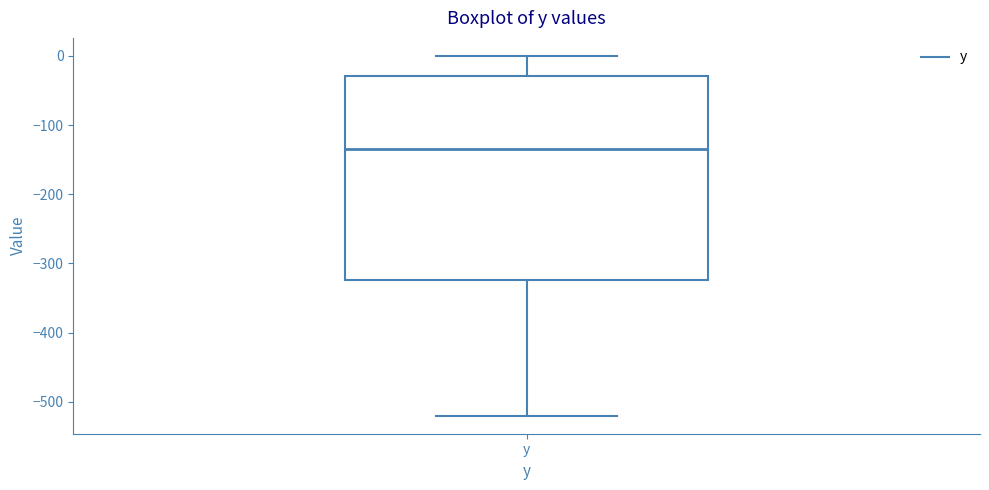

Read this box plot against the y-axis: the position of the median line, the range covered by the box, and the ends of both whiskers. The values are not printed on the chart, so give them approximately, as read against the axis.

median -130, box -320 to -30, whiskers -520 to 0